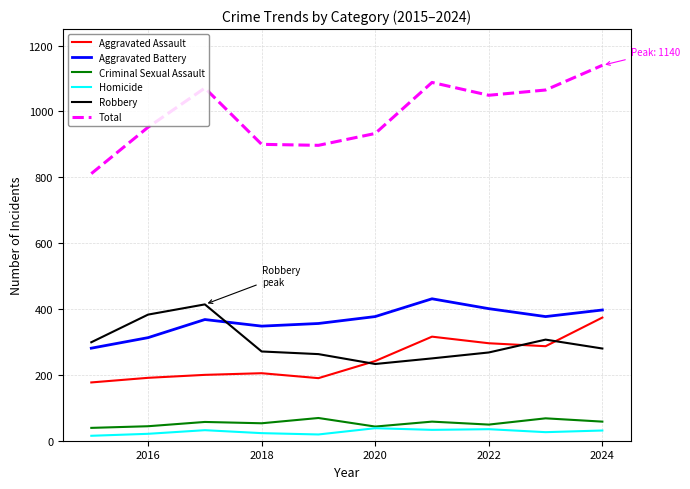

Which series has the largest total across all categories?

Total